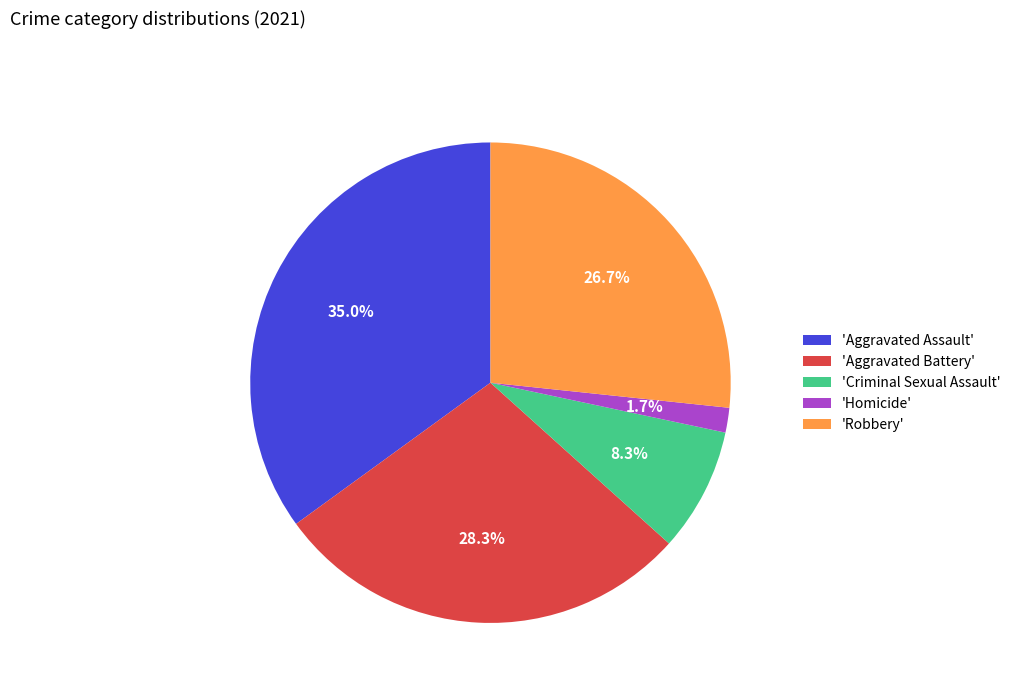

Which has a higher value, 'Aggravated Assault' or 'Robbery'?

'Aggravated Assault'